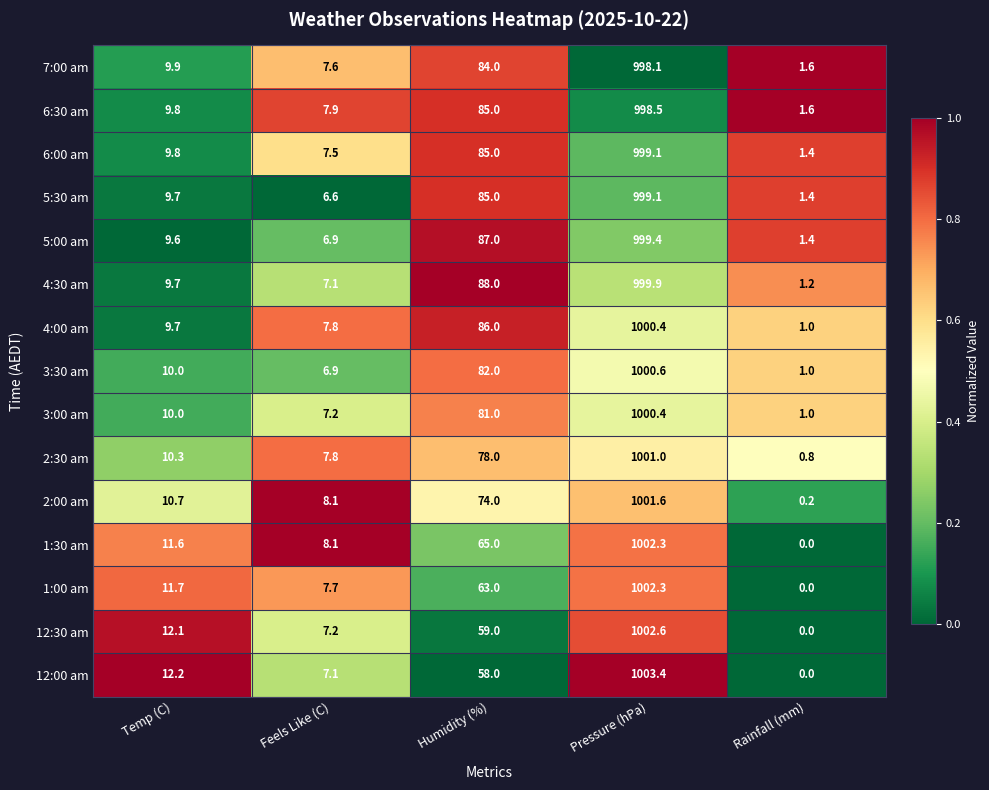

Which category has the lowest value in the 1:00 am series?

Rainfall (mm)